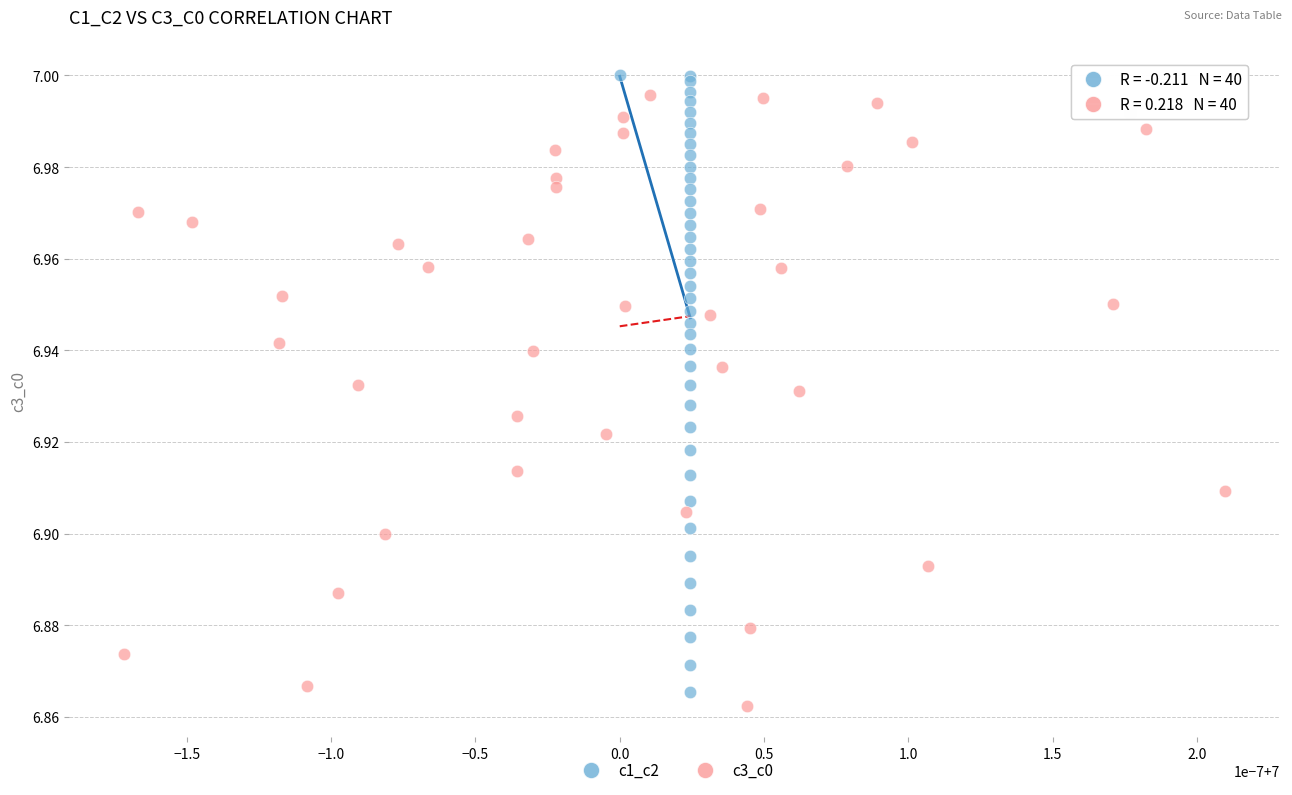

What are all the series names shown in the legend?

c1_c2, c3_c0